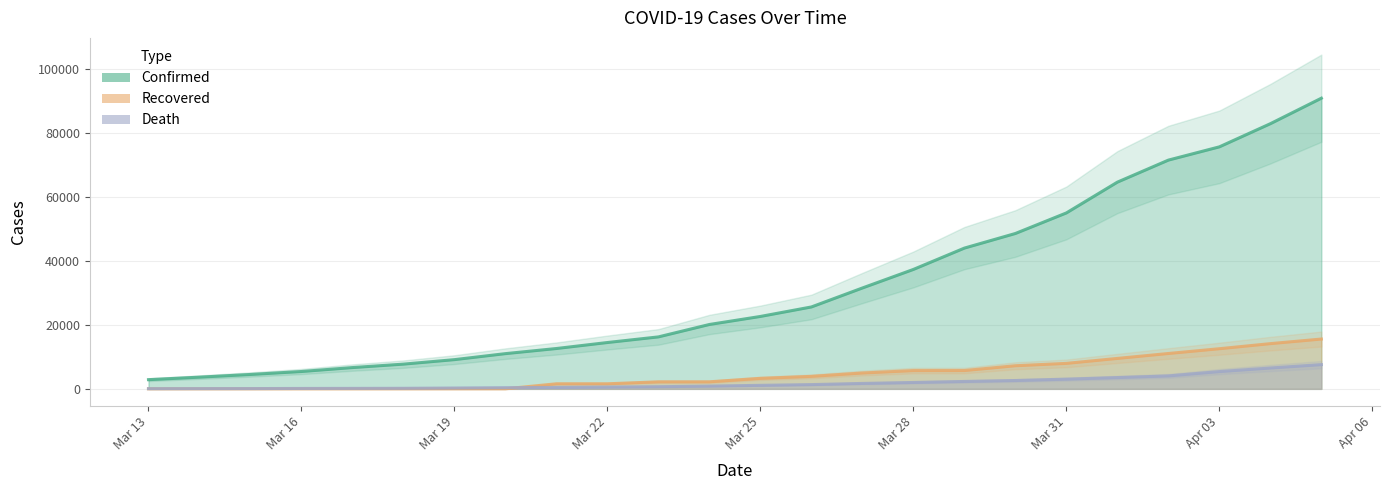

True or false: death has a value of 1102 at Mar 25.

True